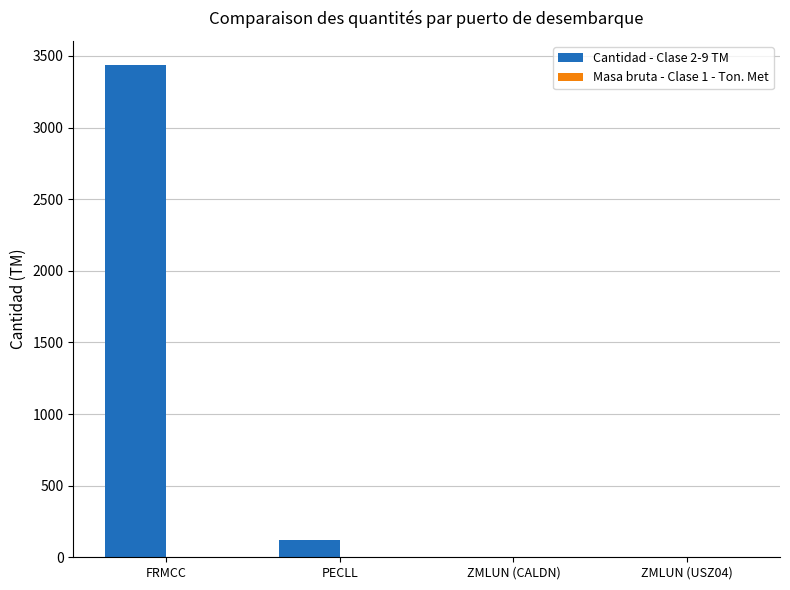

How many categories are shown in the chart?

4